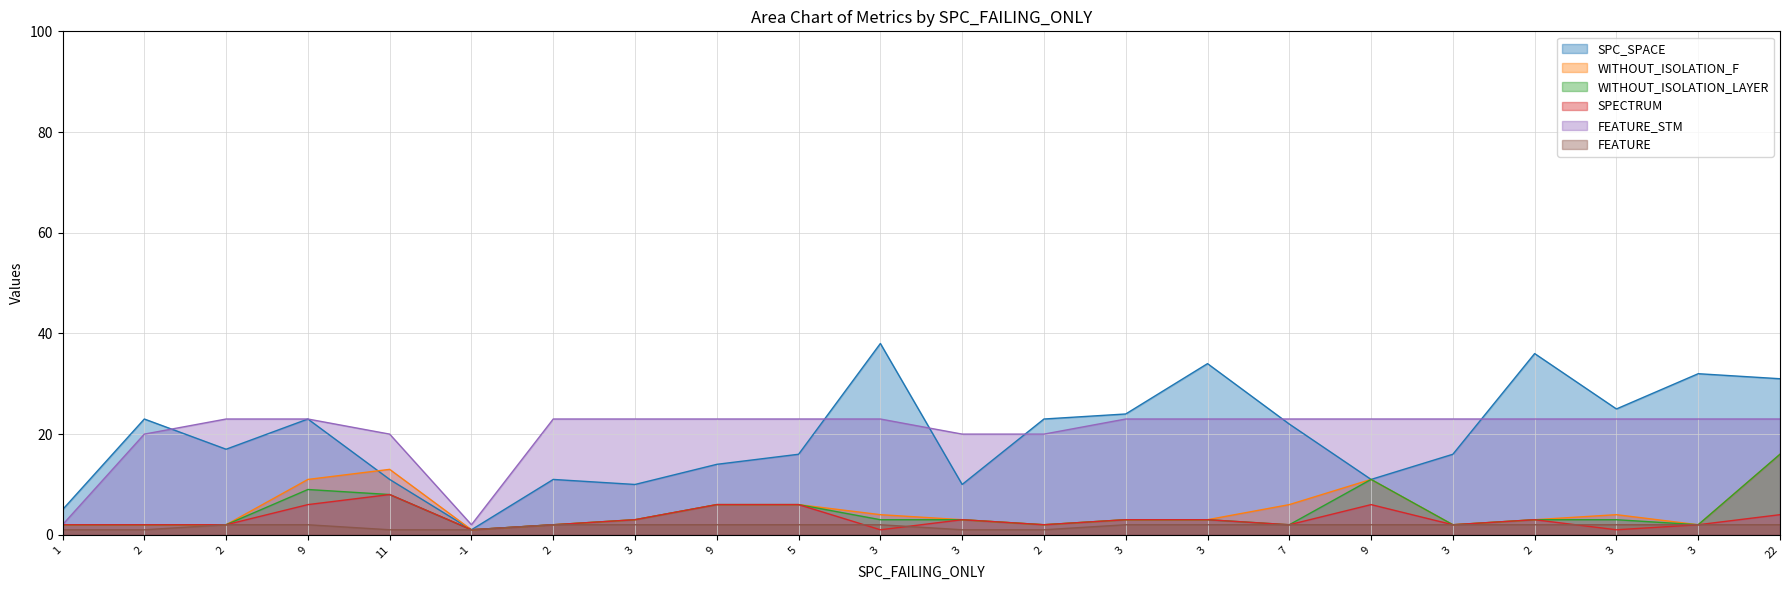

List the labels in order of SPECTRUM value, smallest first.

-1, 3, 3, 1, 2, 2, 2, 2, 7, 3, 3, 3, 3, 3, 3, 2, 22, 9, 9, 5, 9, 11